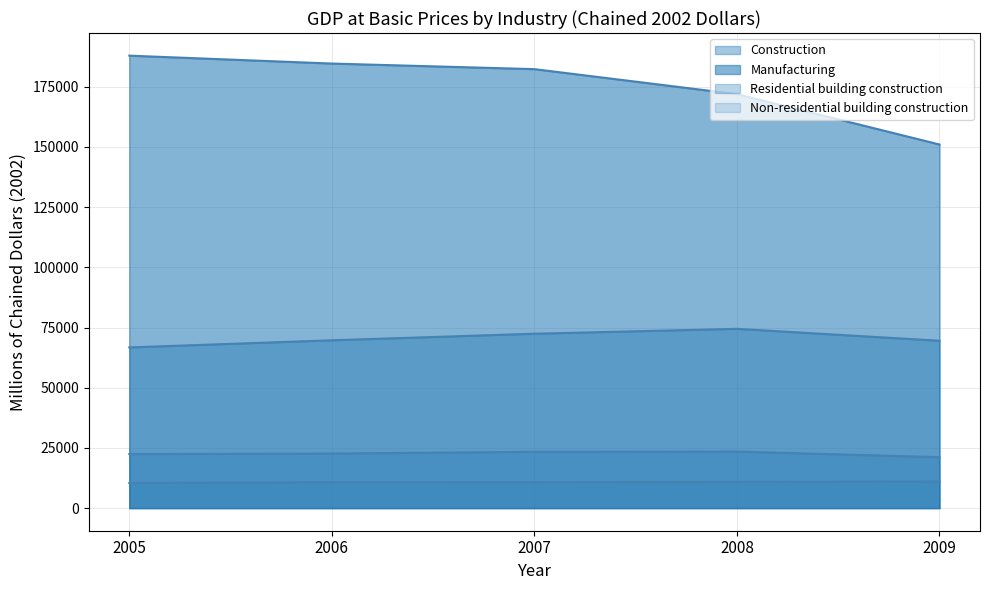

True or false: Non-residential building construction and Residential building construction intersect in this chart.

False